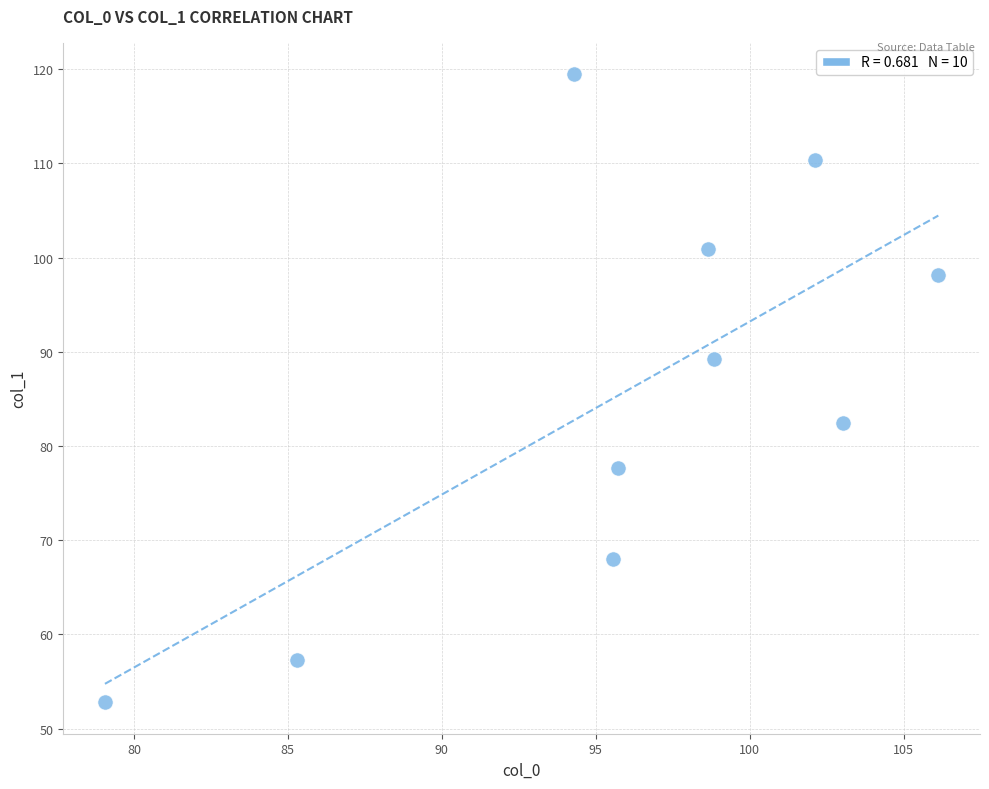

What is the average Y value?

85.6